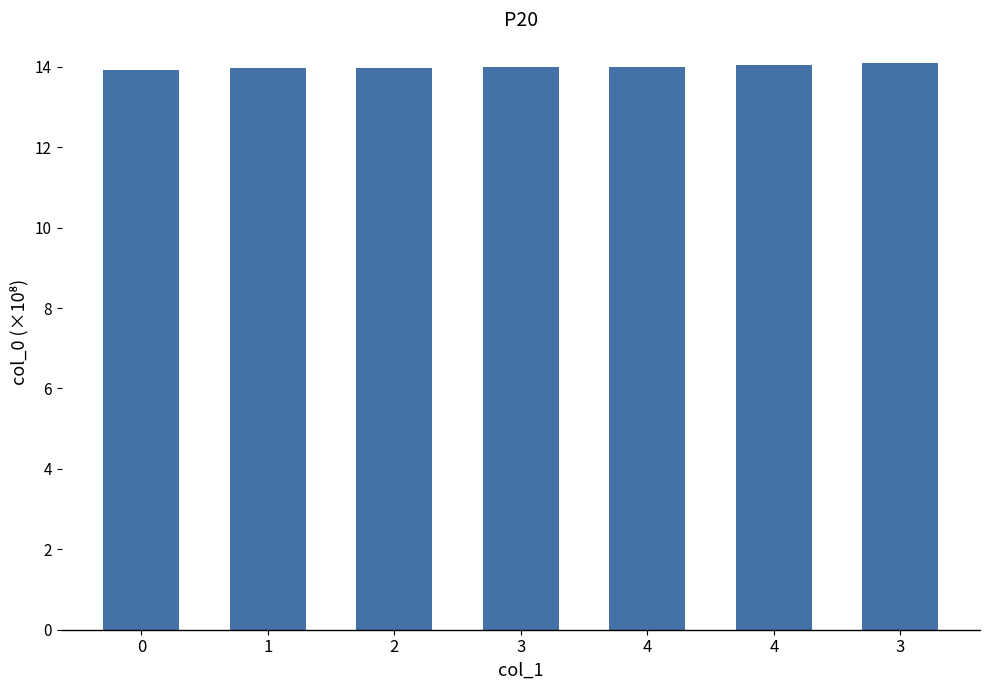

How many bars are there in total?

7